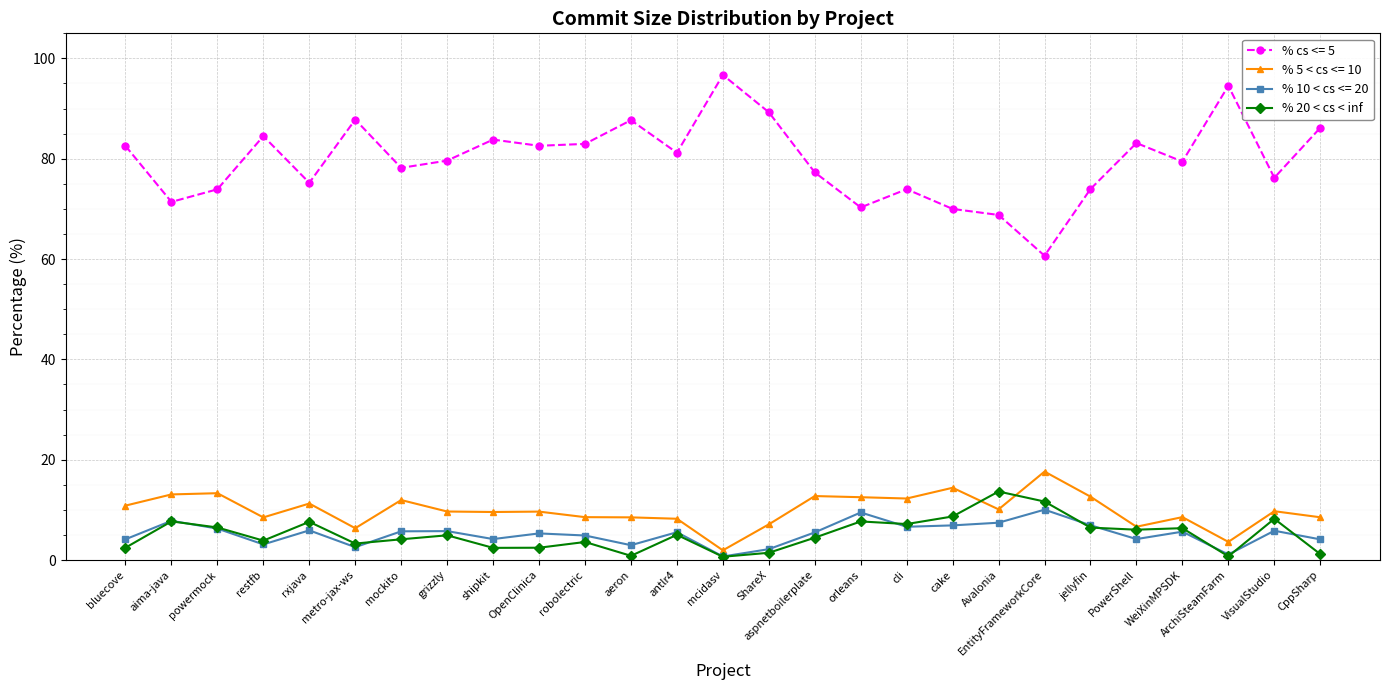

True or false: % cs <= 5 and % 5 < cs <= 10 intersect in this chart.

False